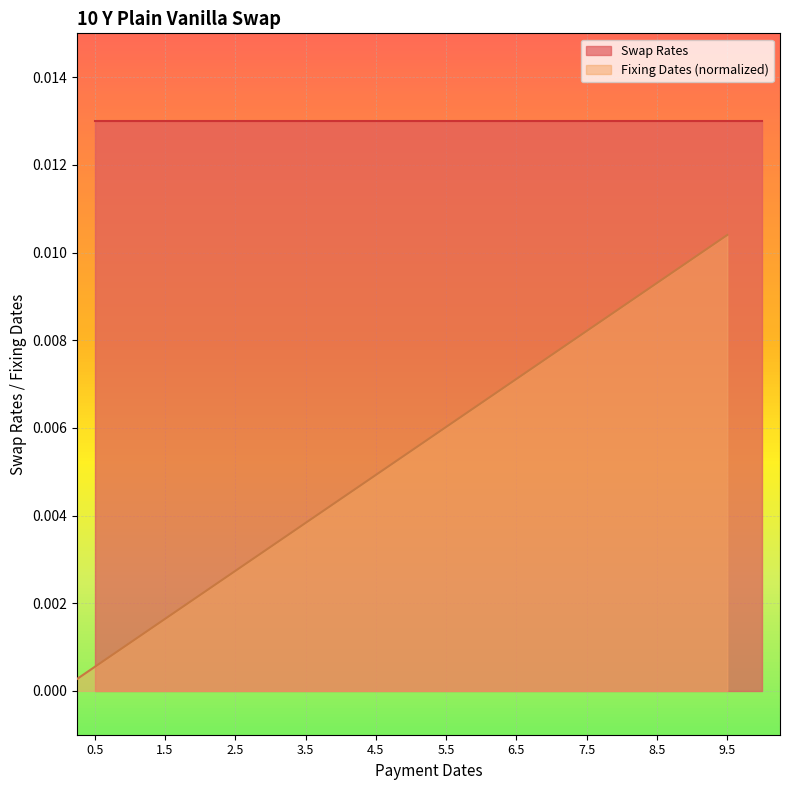

What is the label of the 2nd point from the left?

0.5